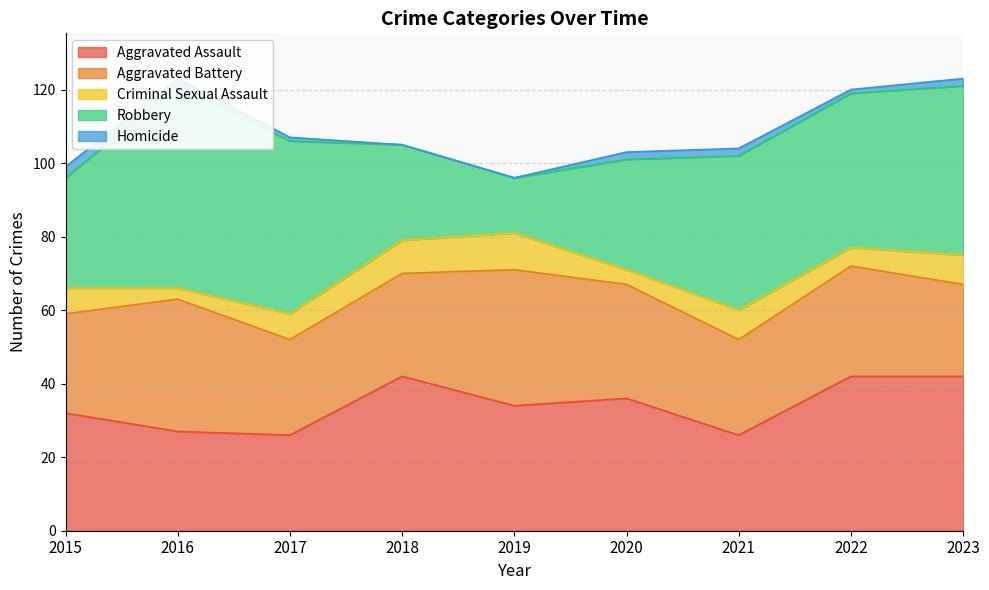

At which label does Criminal Sexual Assault first exceed 7?

2018